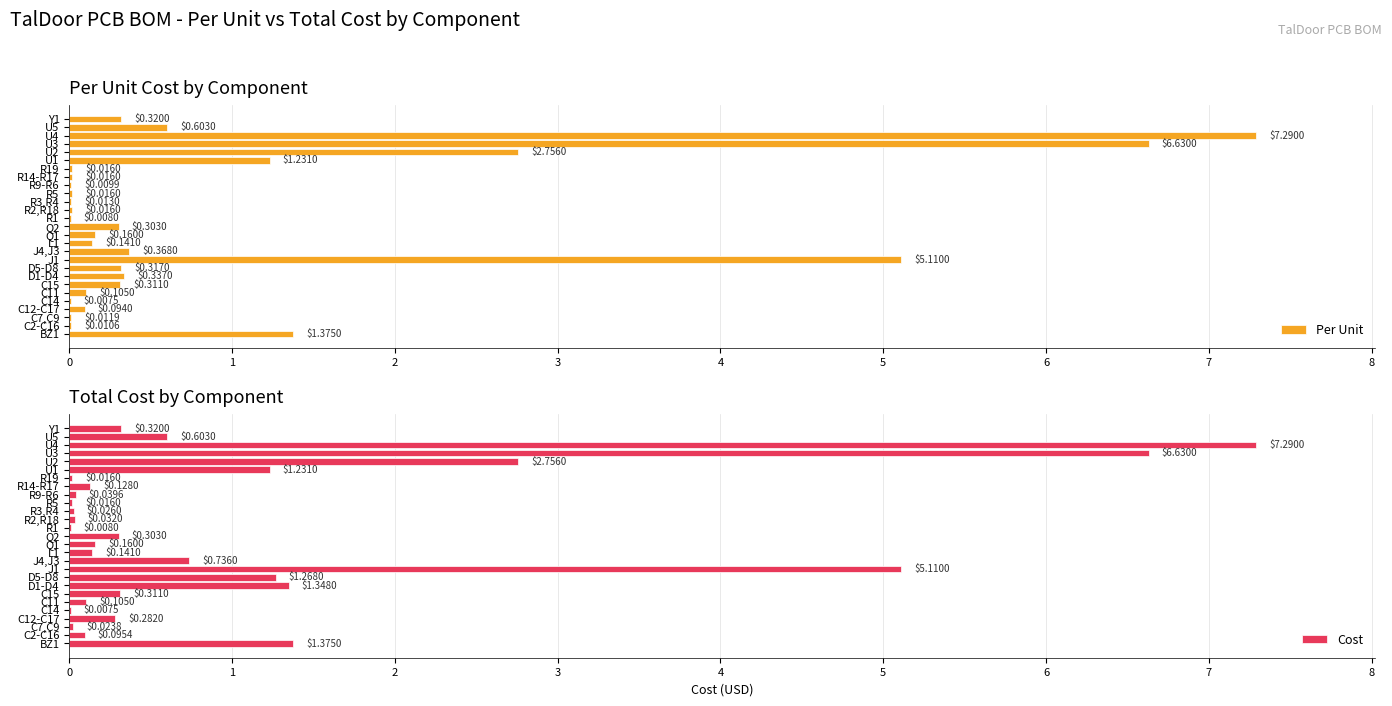

What is the sum of the Cost values at C11 and BZ1?

1.5